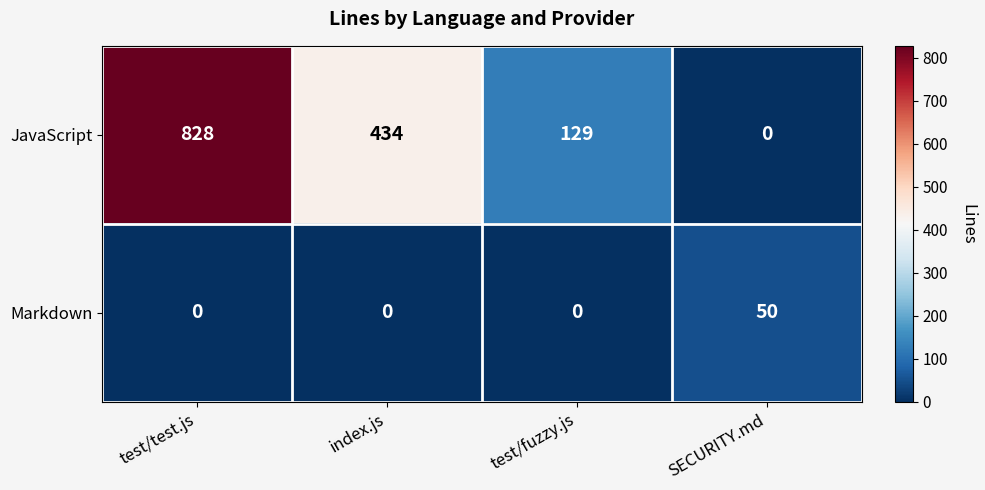

Count the JavaScript values in the range 129 to 828.

3